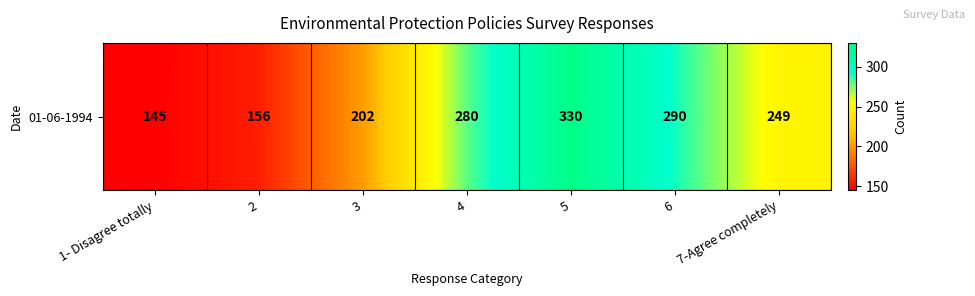

What is the average value?

236